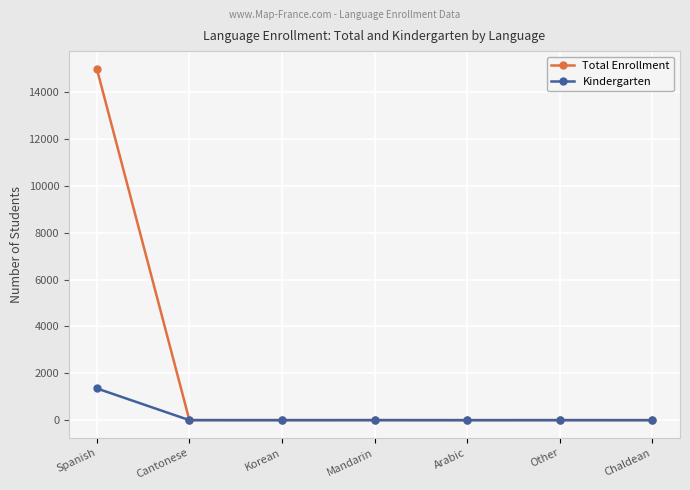

Rank the series by their maximum value, from lowest to highest.

Kindergarten, Total Enrollment